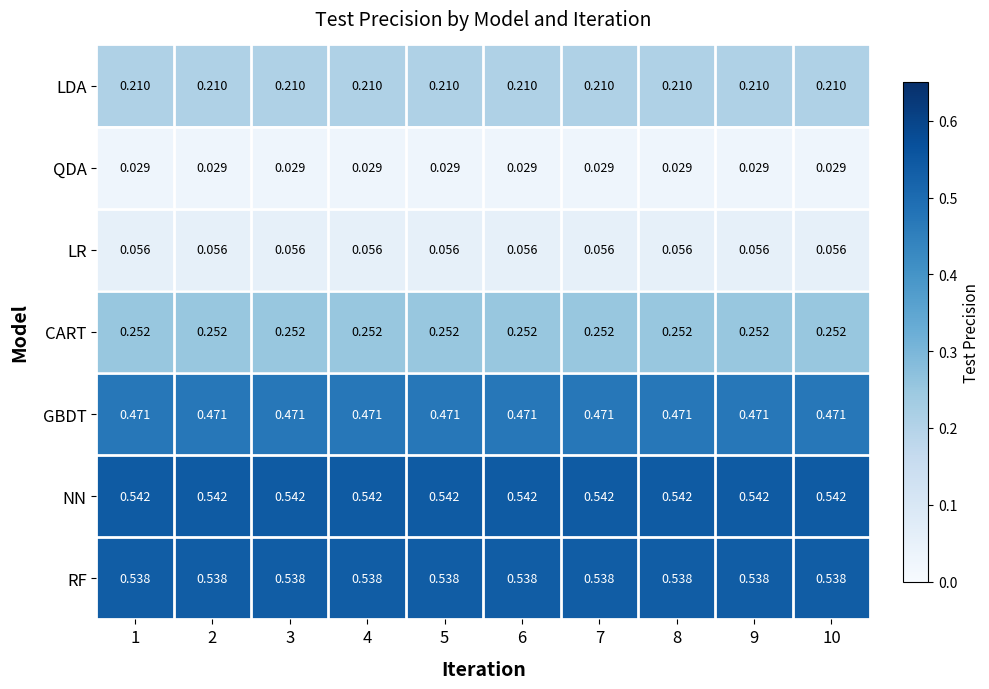

Which series has the largest total across all categories?

NN